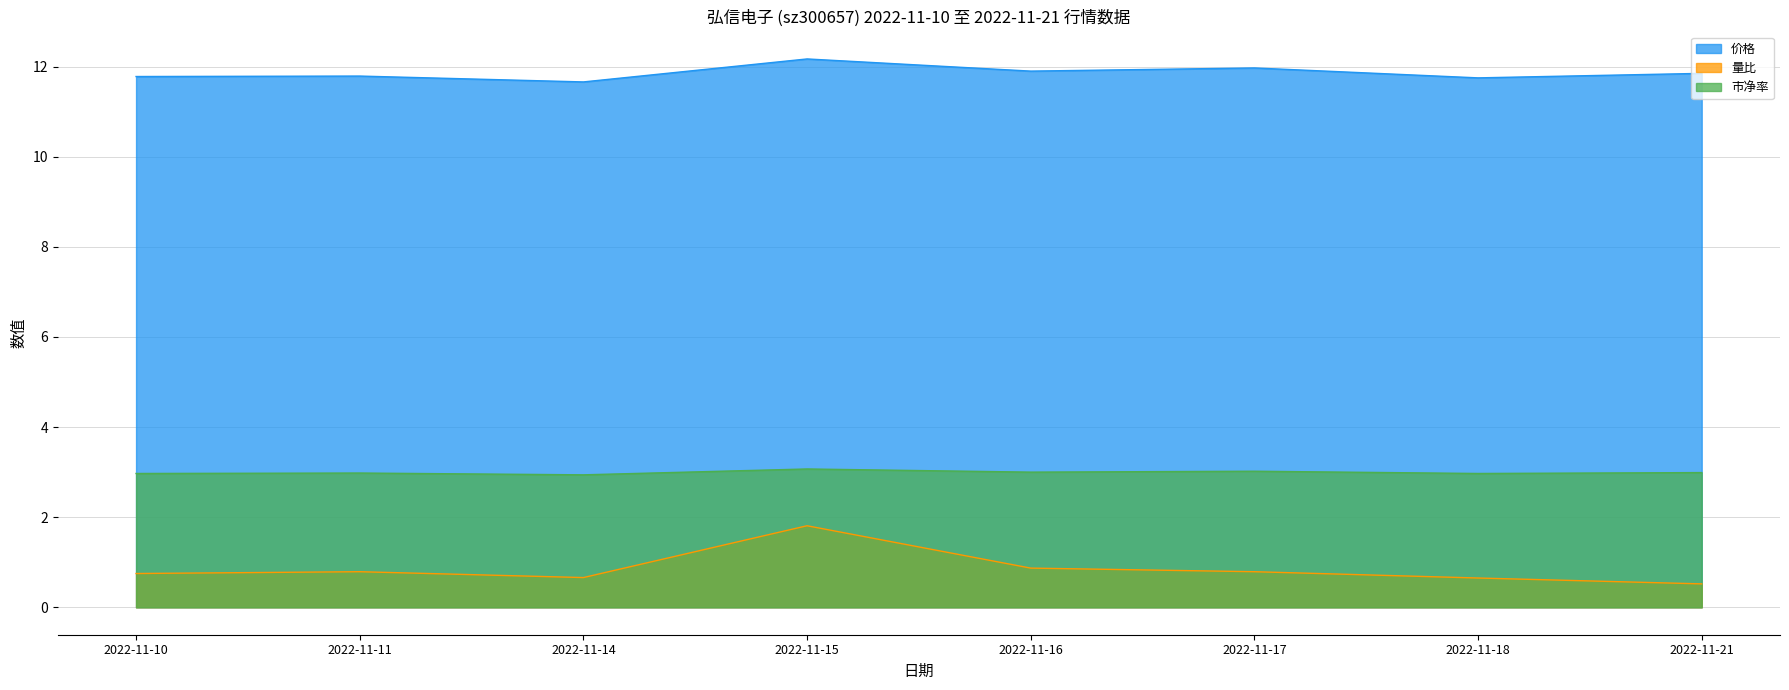

Rank the categories by 市净率 value from highest to lowest.

2022-11-15, 2022-11-17, 2022-11-16, 2022-11-21, 2022-11-11, 2022-11-10, 2022-11-18, 2022-11-14